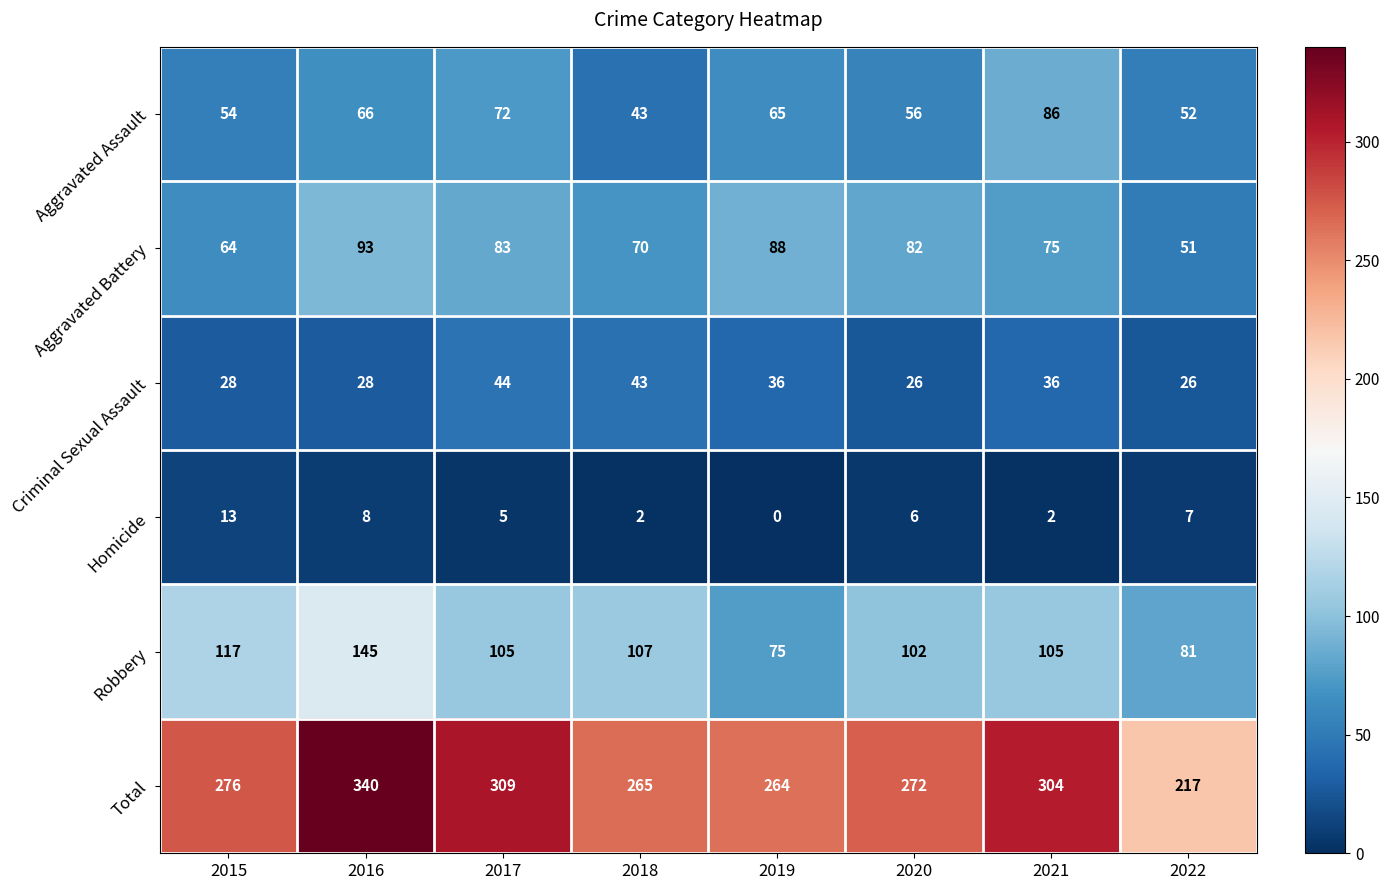

At which label does Robbery reach its minimum?

2019